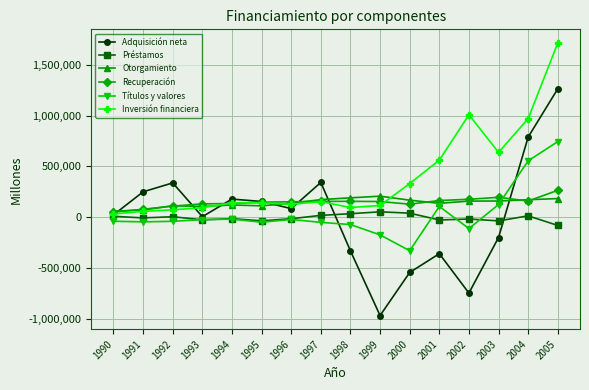

In Préstamos, how many points are lower than both neighbors (excluding endpoints)?

5